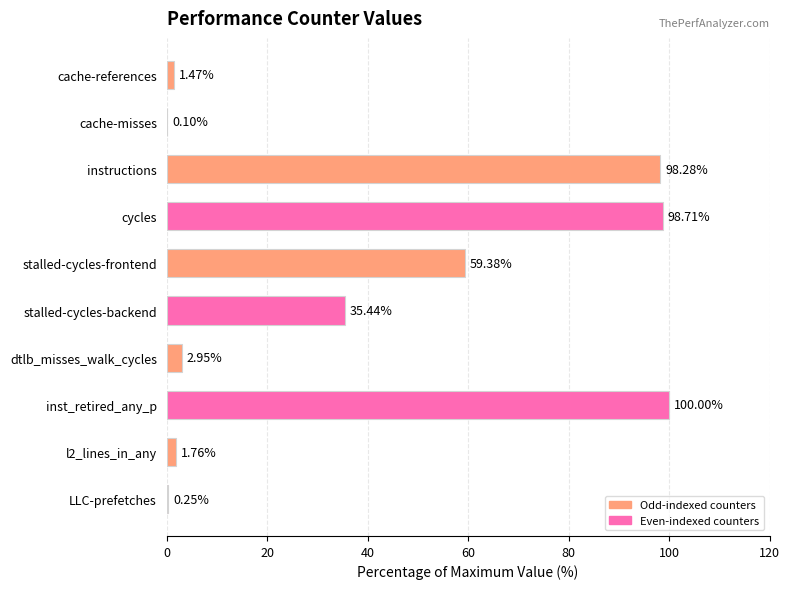

Which label corresponds to the largest value in the chart?

inst_retired_any_p